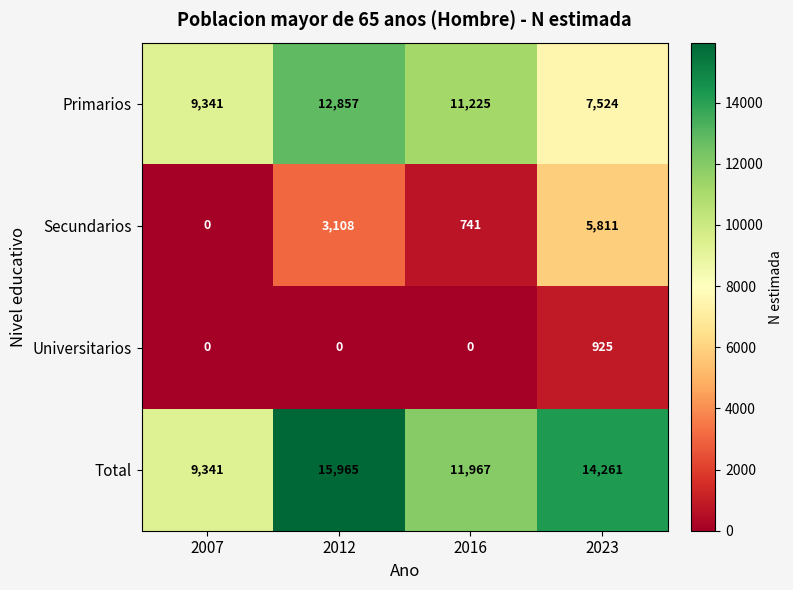

How many positive values does the Secundarios series have?

3